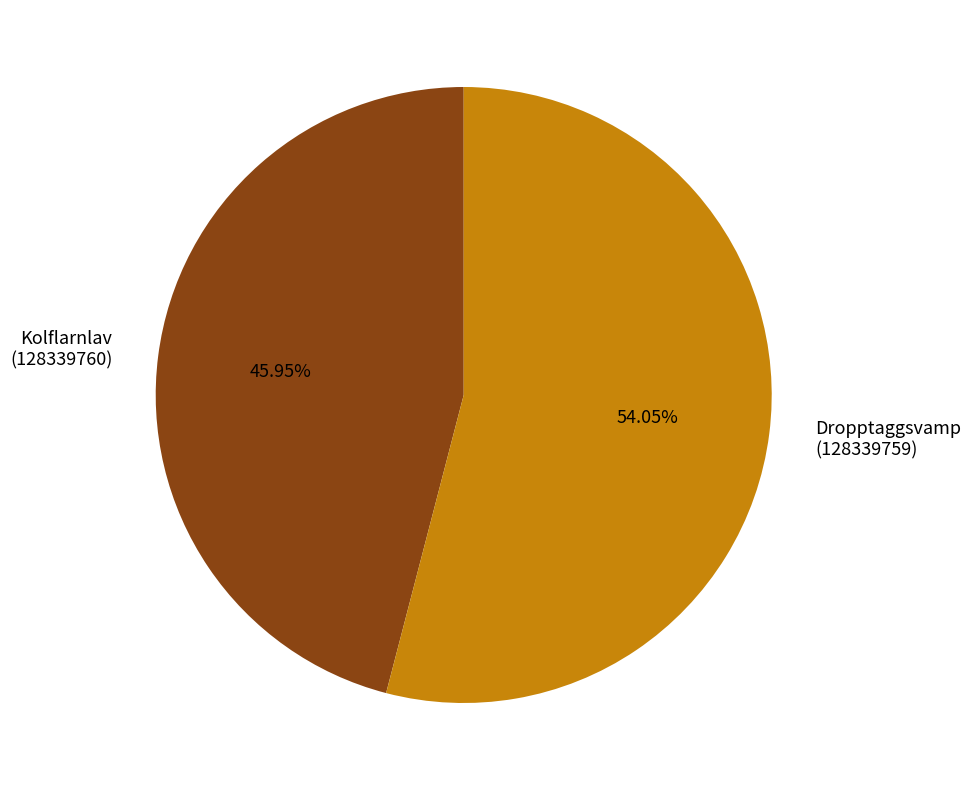

Is the sum of Dropptaggsvamp (128339759) and Kolflarnlav (128339760) greater than half?

Yes